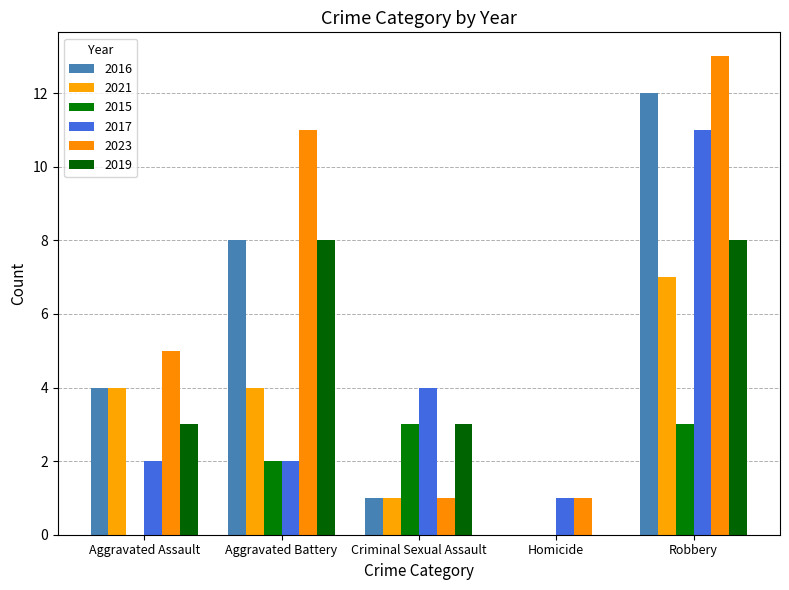

True or false: 2015 has a value of 4 at Criminal Sexual Assault.

False